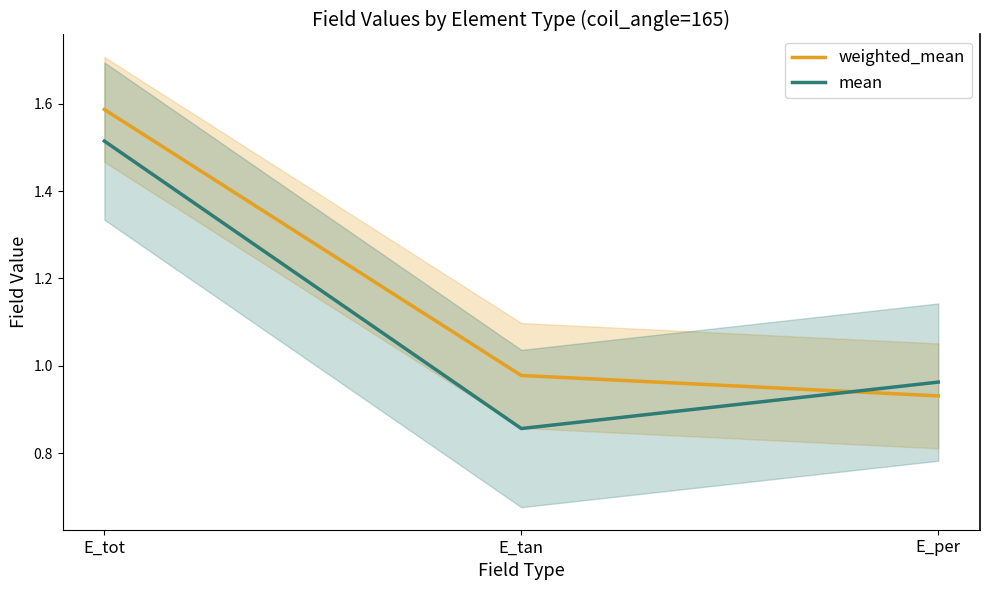

Rank the series by their average value, from highest to lowest.

weighted_mean, mean